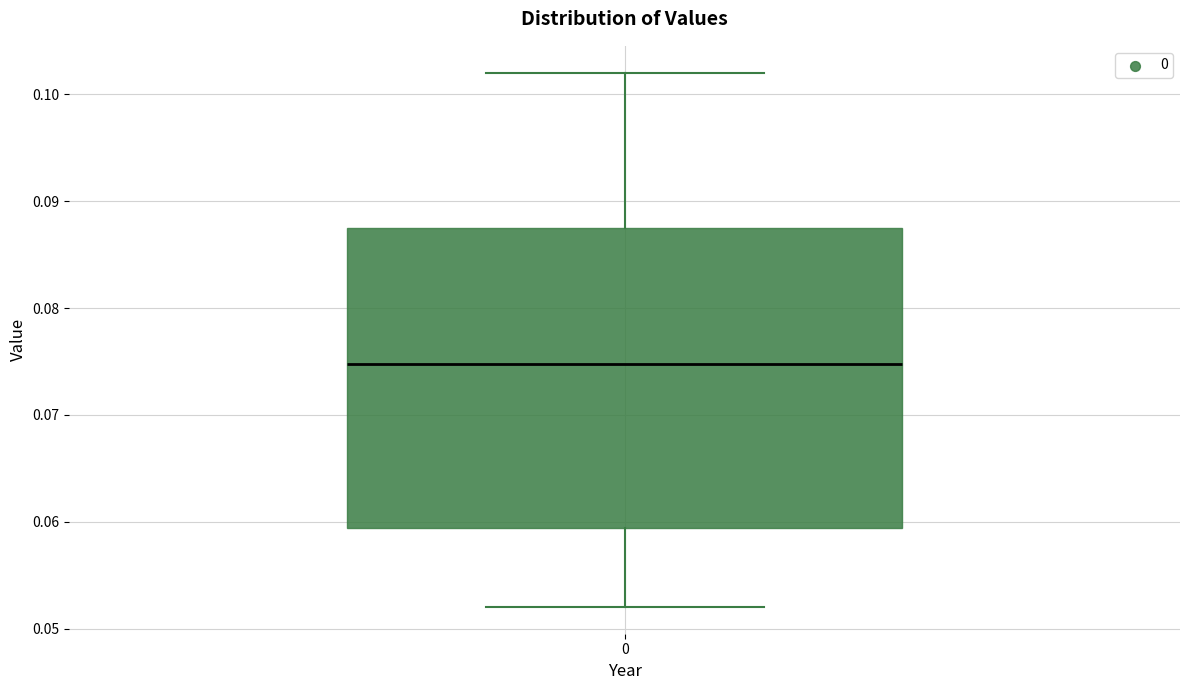

Transcribe this box plot: give where the median line is, the range the box spans, and where the two whiskers end, as read against the y-axis. The values are not printed on the chart, so give them approximately, as read against the axis.

median 0.075, box 0.059 to 0.087, whiskers 0.052 to 0.102